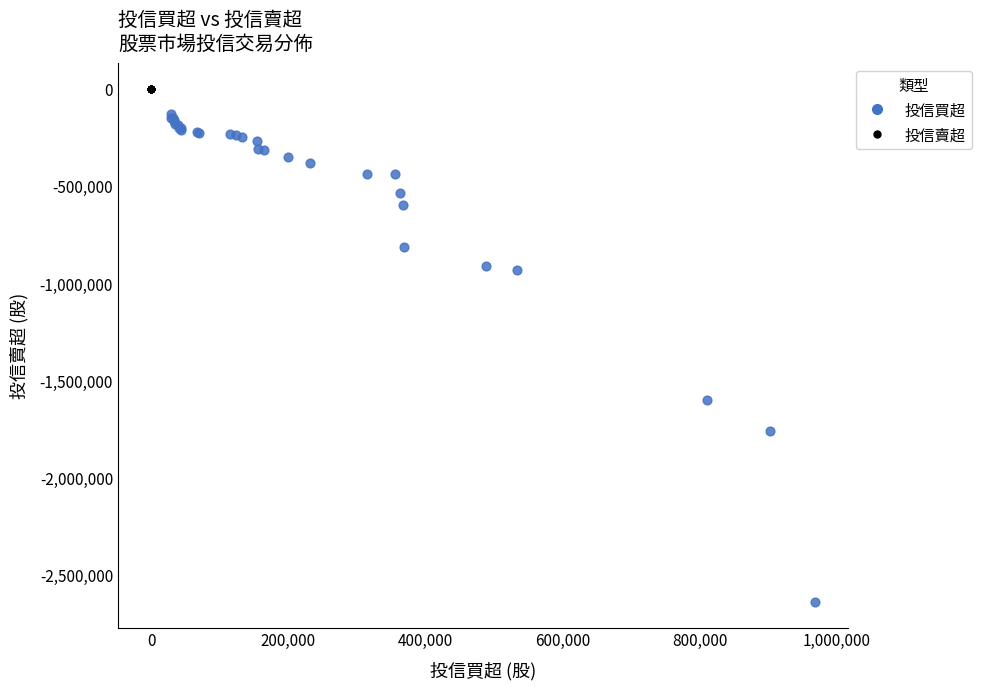

Which series contains the highest Y value?

投信賣超